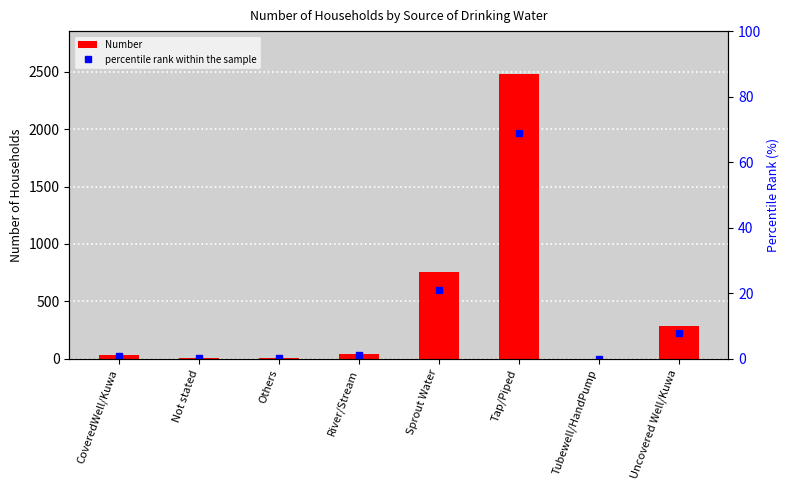

Is the value of percentile rank within the sample at Tap/Piped greater than the value of Number at Tap/Piped?

No